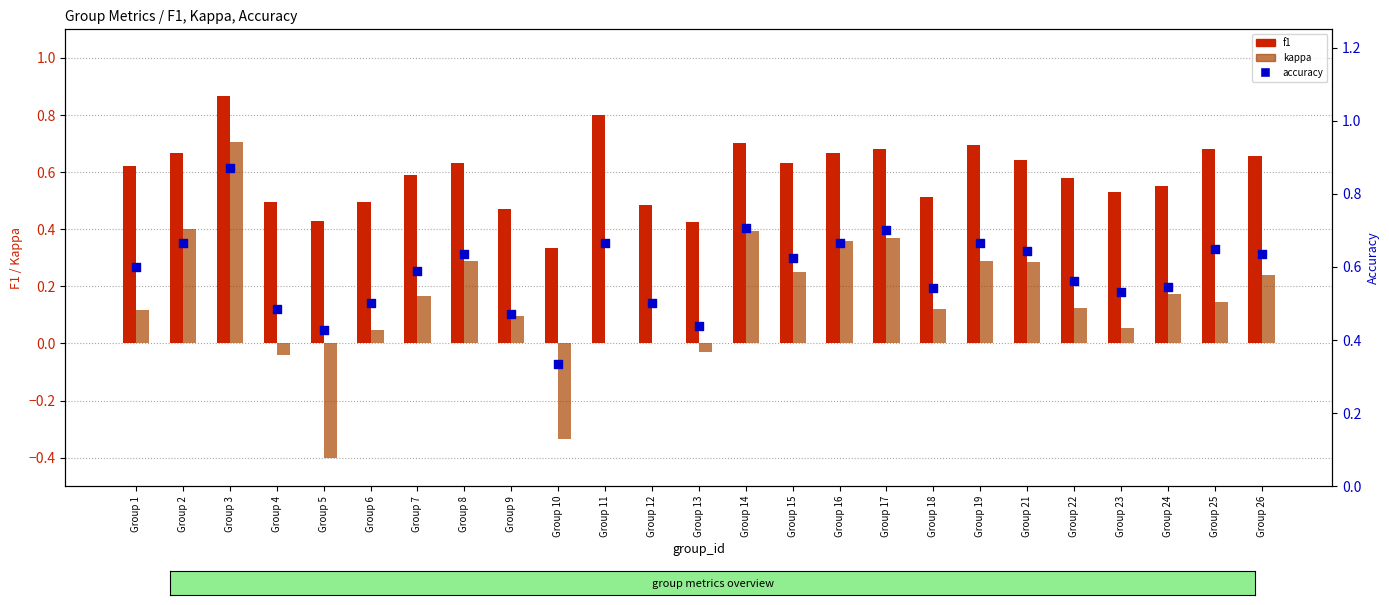

Is the value of accuracy at Group 6 greater than the value of kappa at Group 17?

Yes